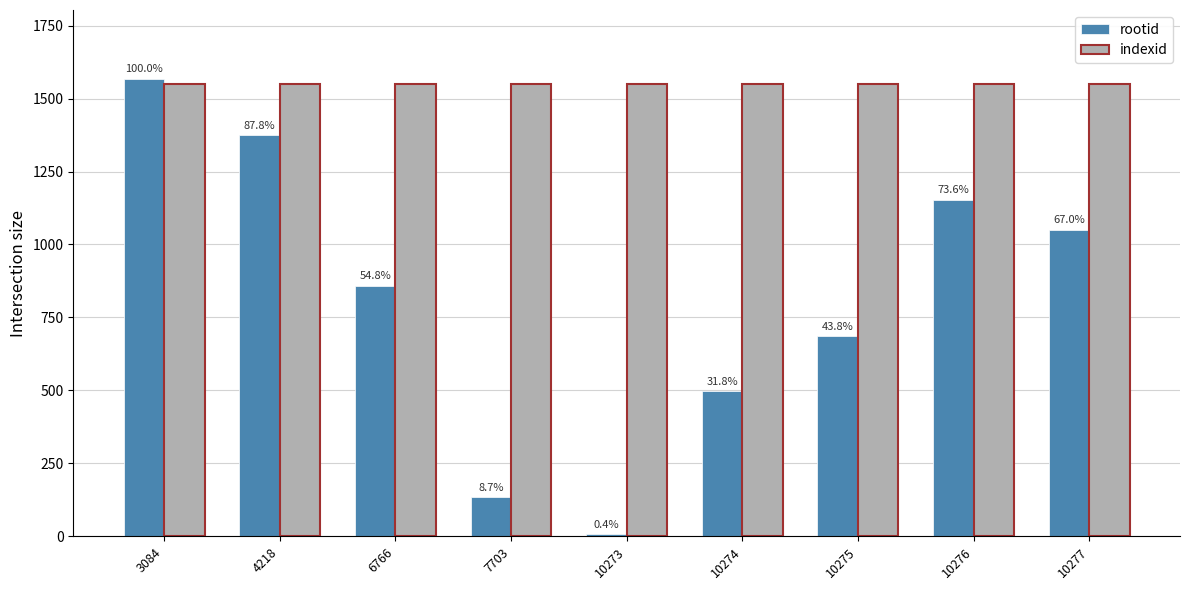

Which series has the largest range (max minus min)?

rootid